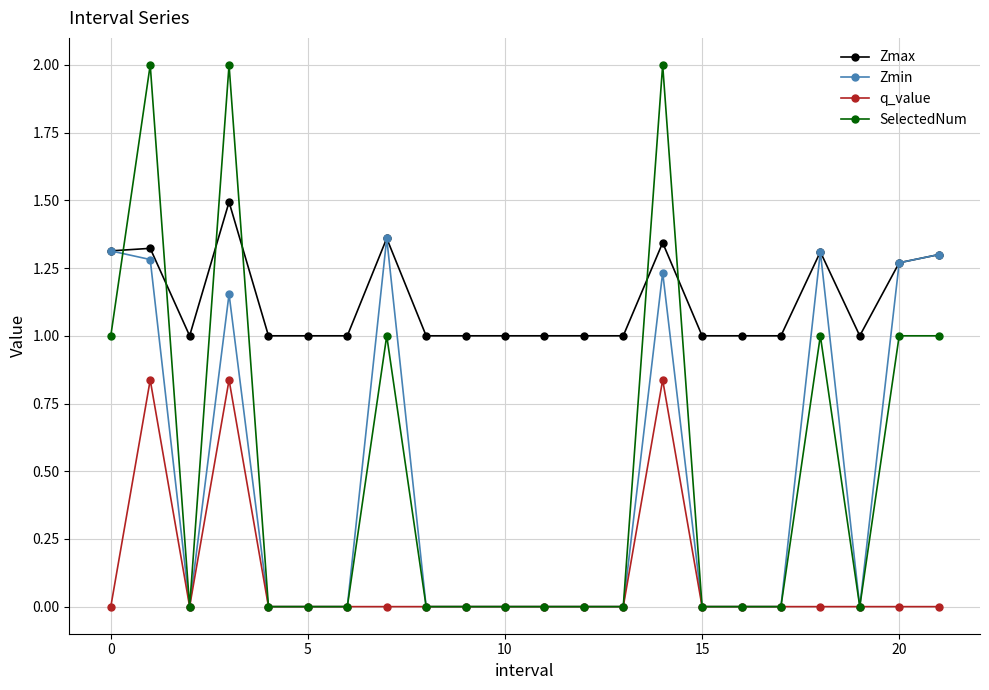

Which series has the largest total across all categories?

Zmax